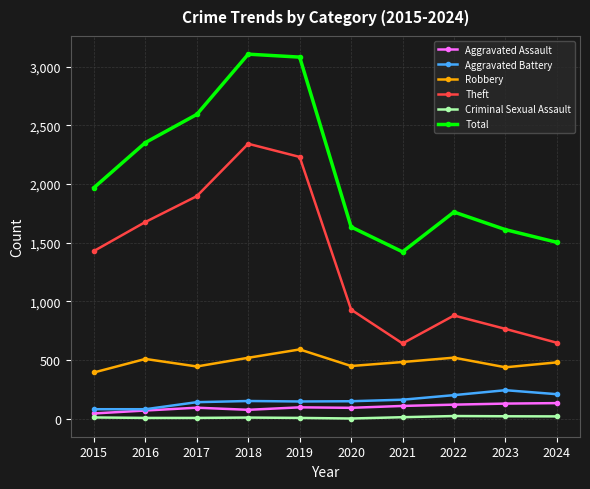

The Total series shows 3076 at 2022. True or false?

False